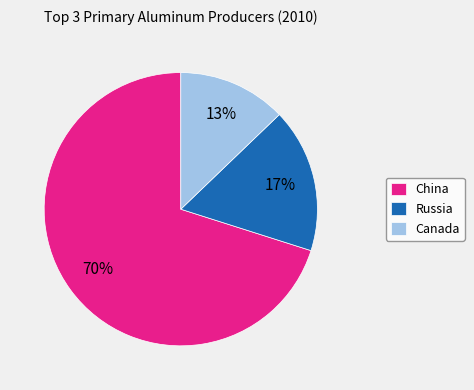

To the nearest percent, what is the average slice percentage?

33%